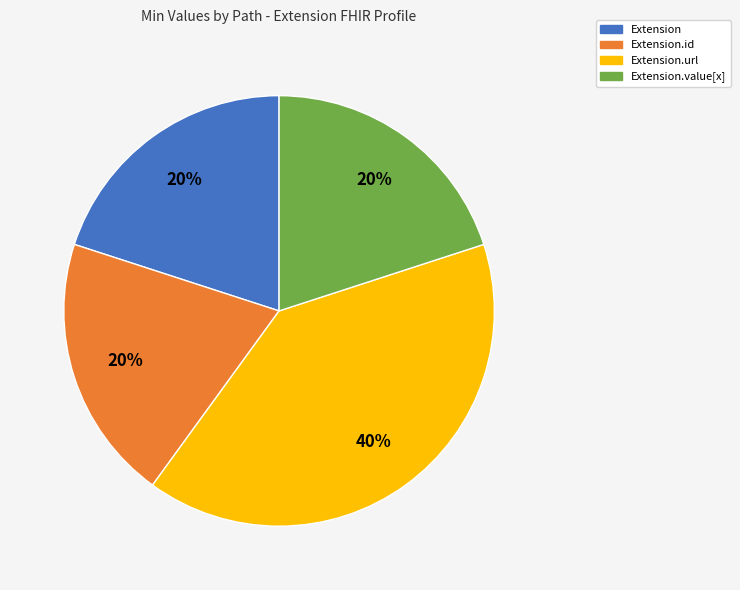

How many segments does this pie chart have?

4